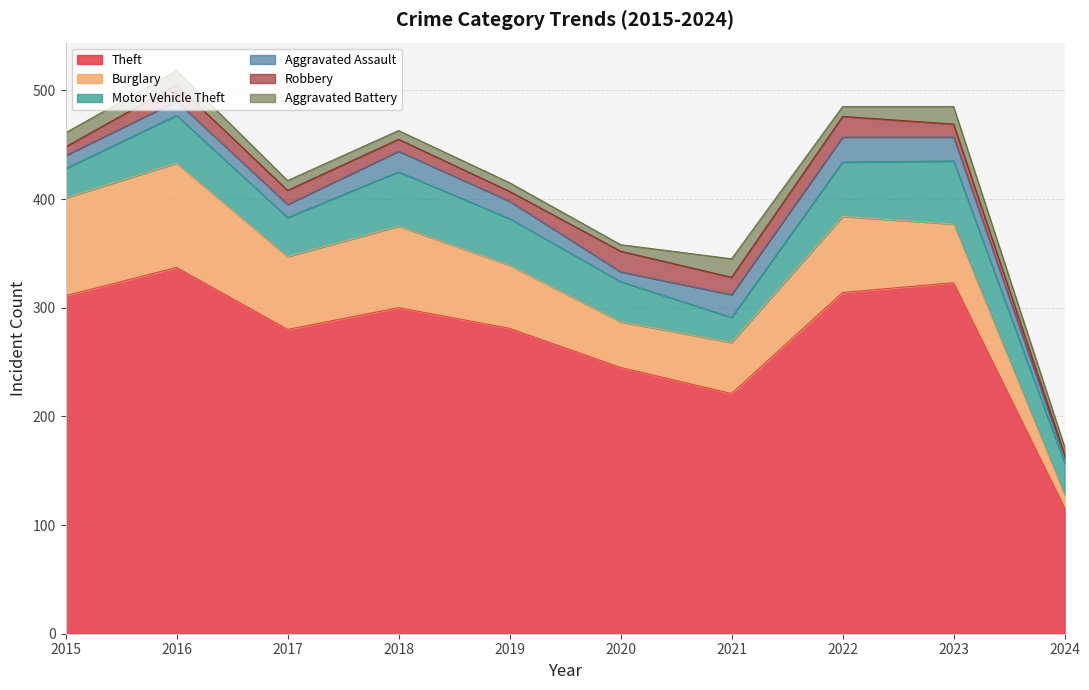

Where is Burglary nearest to the value 54?

2023